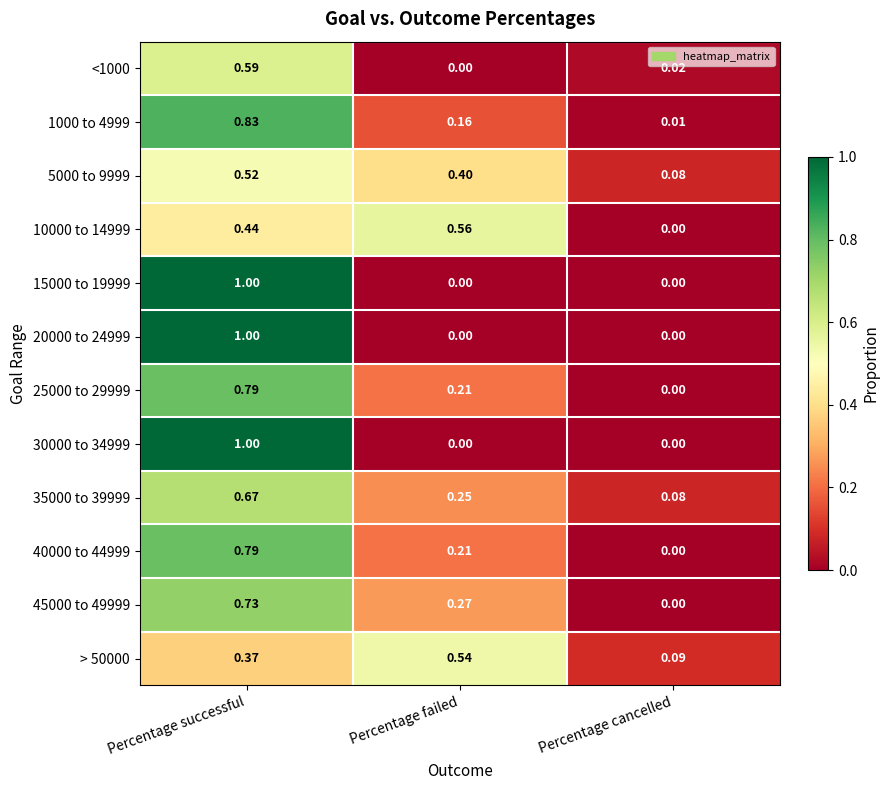

Which category has the highest value in the <1000 series?

Percentage successful